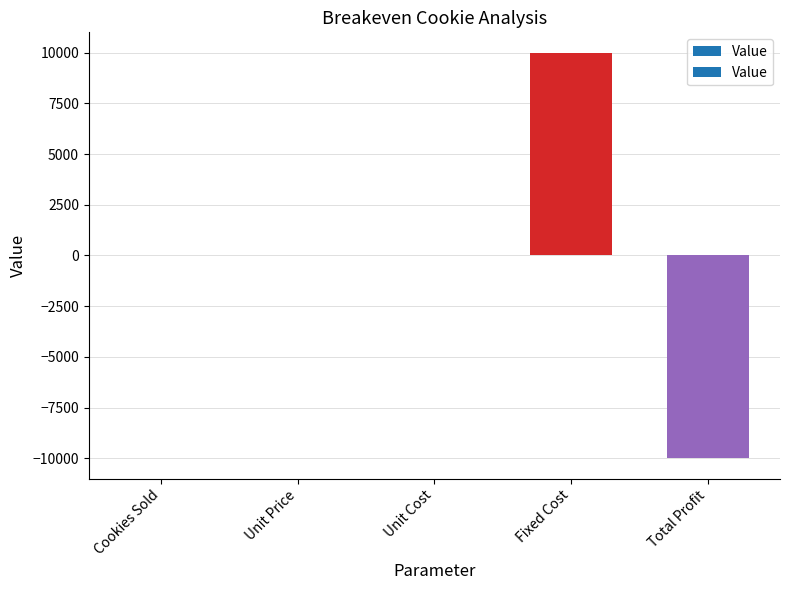

Which category has the highest value across all series?

Fixed Cost